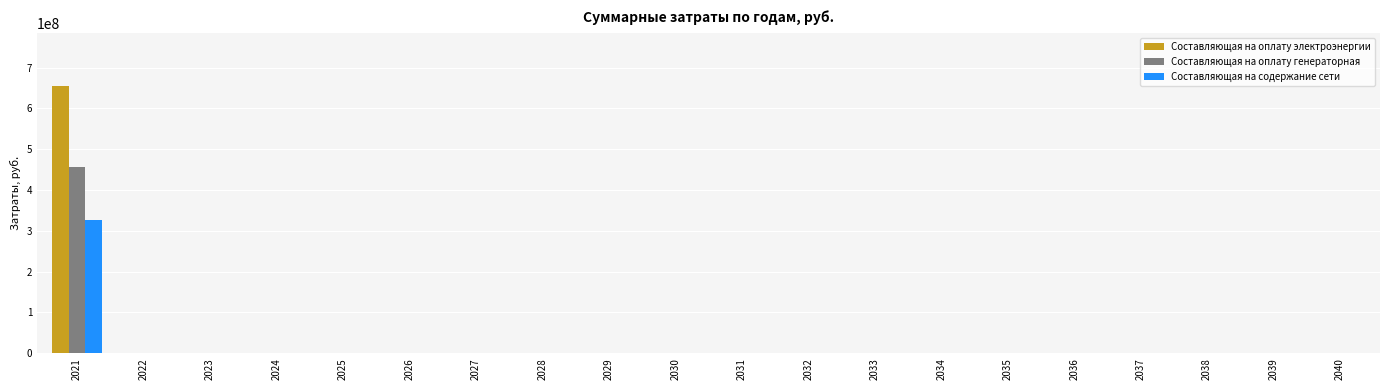

Reading left to right, what are all the values shown in this chart?

Составляющая на оплату электроэнергии: 654049327.5	0.0	0.0	0.0	0.0	0.0	0.0	0.0	0.0	0.0	0.0	0.0	0.0	0.0	0.0	0.0	0.0	0.0	0.0	0.0
Составляющая на оплату генераторная: 456505614.6	0.0	0.0	0.0	0.0	0.0	0.0	0.0	0.0	0.0	0.0	0.0	0.0	0.0	0.0	0.0	0.0	0.0	0.0	0.0
Составляющая на содержание сети: 325286161.5	0.0	0.0	0.0	0.0	0.0	0.0	0.0	0.0	0.0	0.0	0.0	0.0	0.0	0.0	0.0	0.0	0.0	0.0	0.0